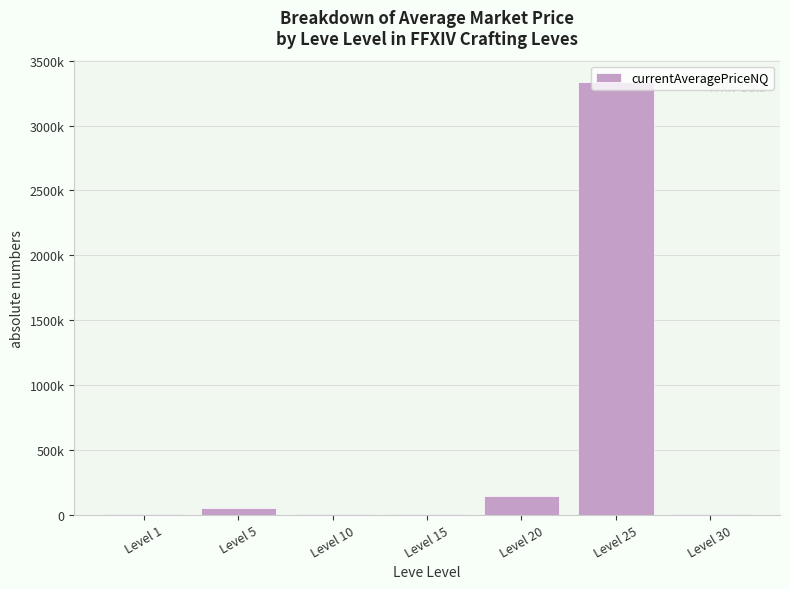

List the labels in order of value, smallest first.

Level 10, Level 30, Level 15, Level 1, Level 5, Level 20, Level 25